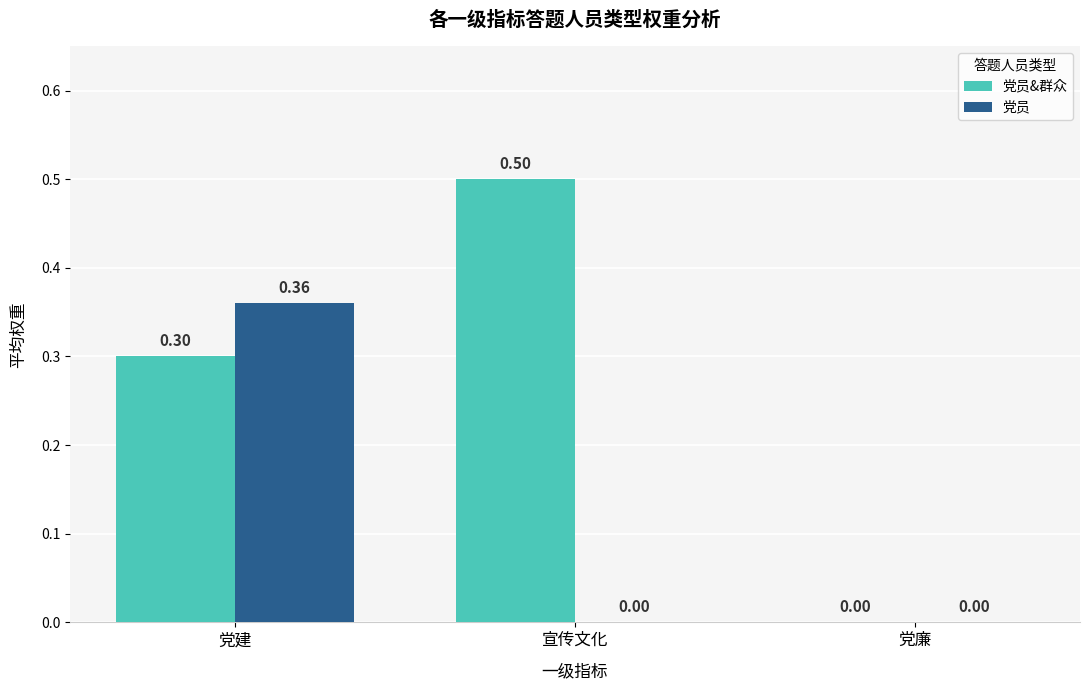

At which label is 党员&群众 closest to 0?

党廉